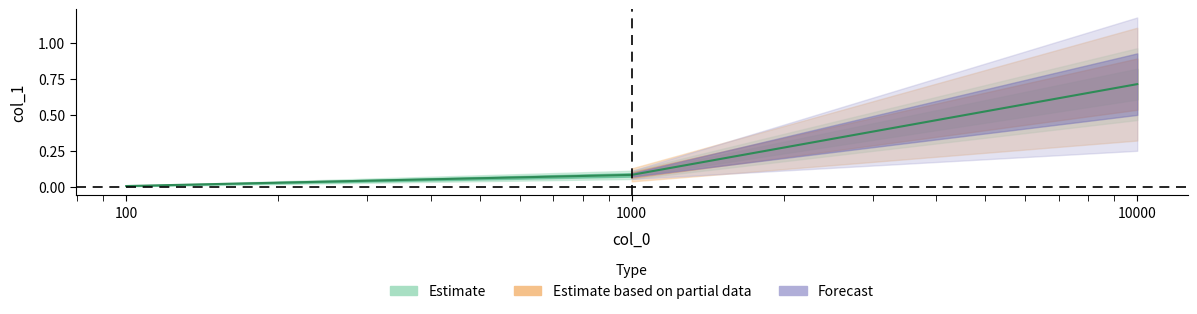

List the labels in order of value, largest first.

10000, 1000, 100